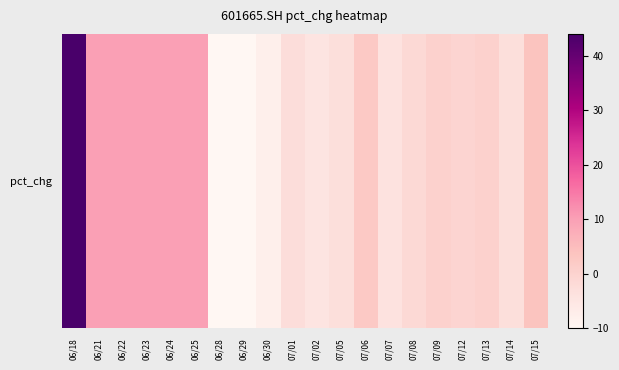

Which label corresponds to the smallest value in the chart?

06/29